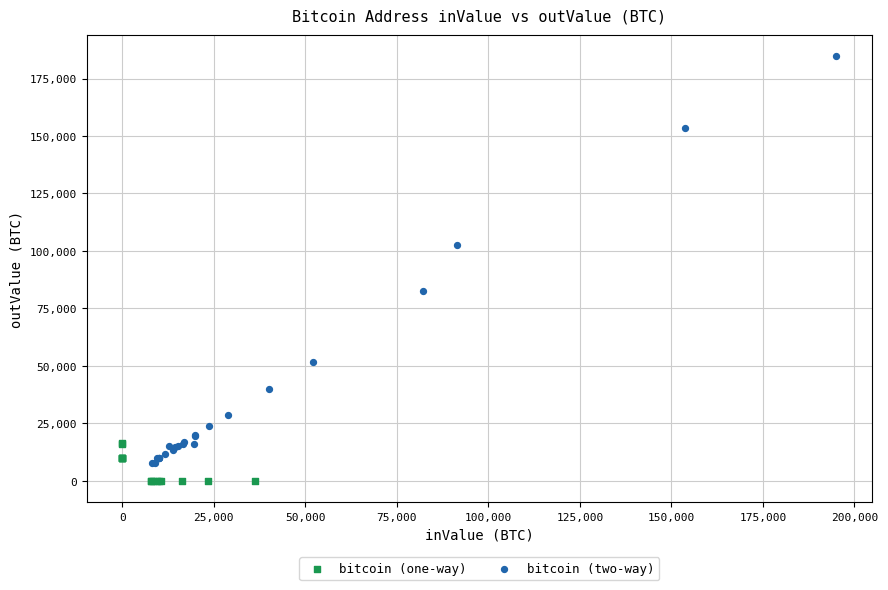

Which series has the largest Y range (max minus min)?

bitcoin (two-way)